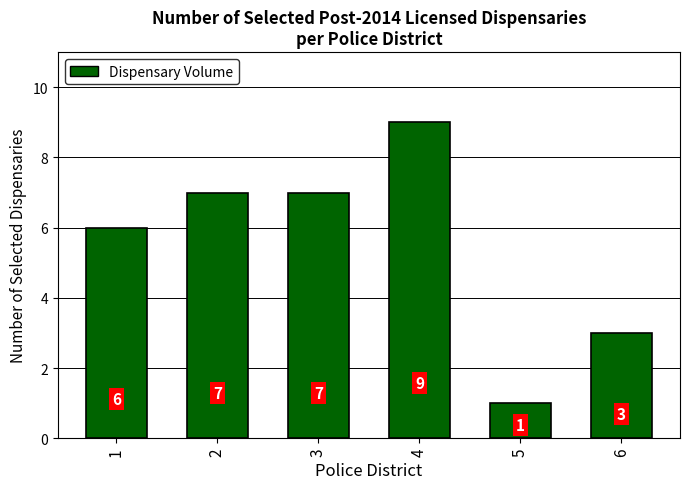

What is the value of the 4th bar from the left?

9